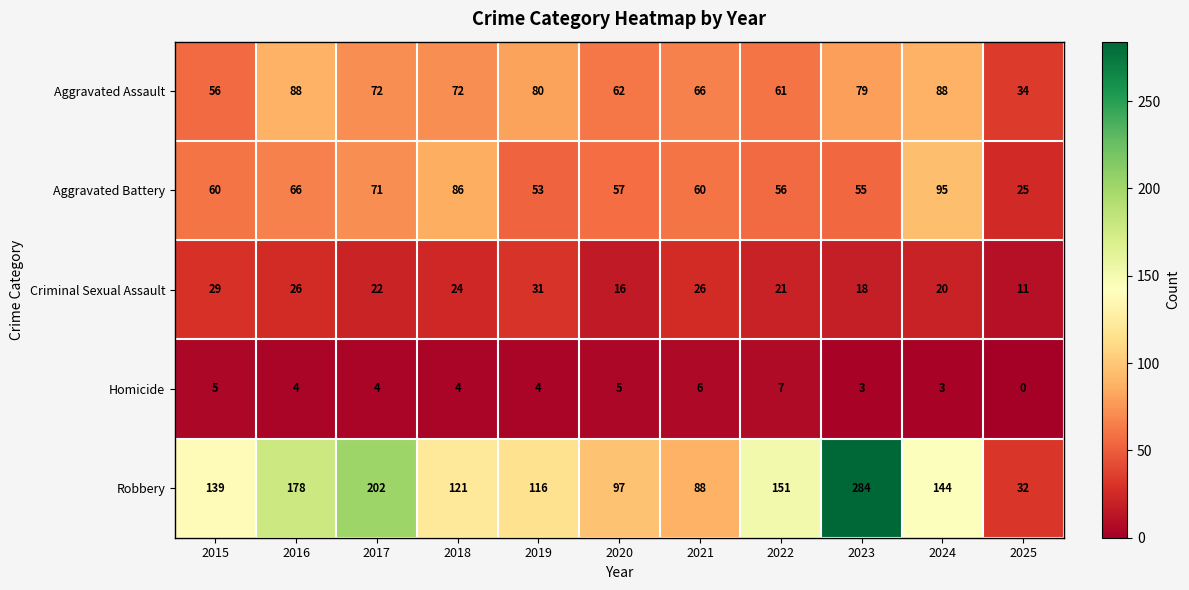

Where does the Homicide series first go above 4?

2015